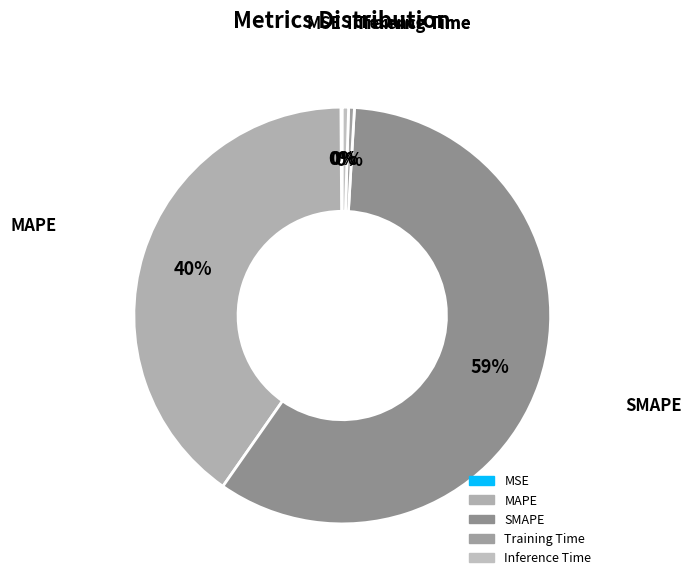

Which slice is the largest?

SMAPE